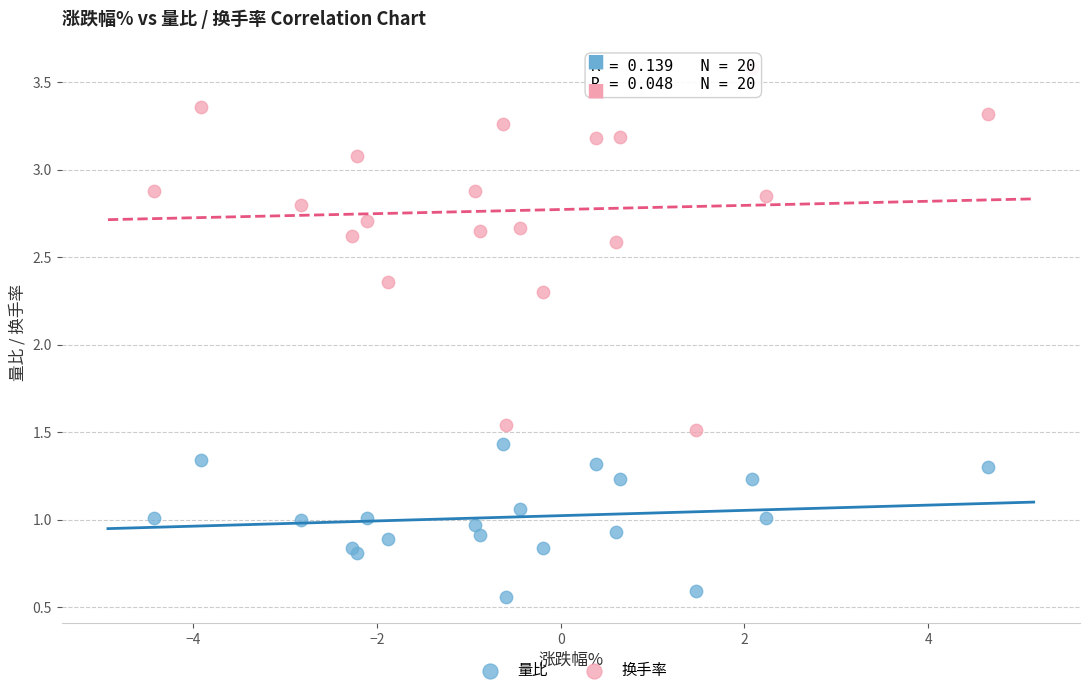

Which series reaches the maximum Y coordinate?

换手率